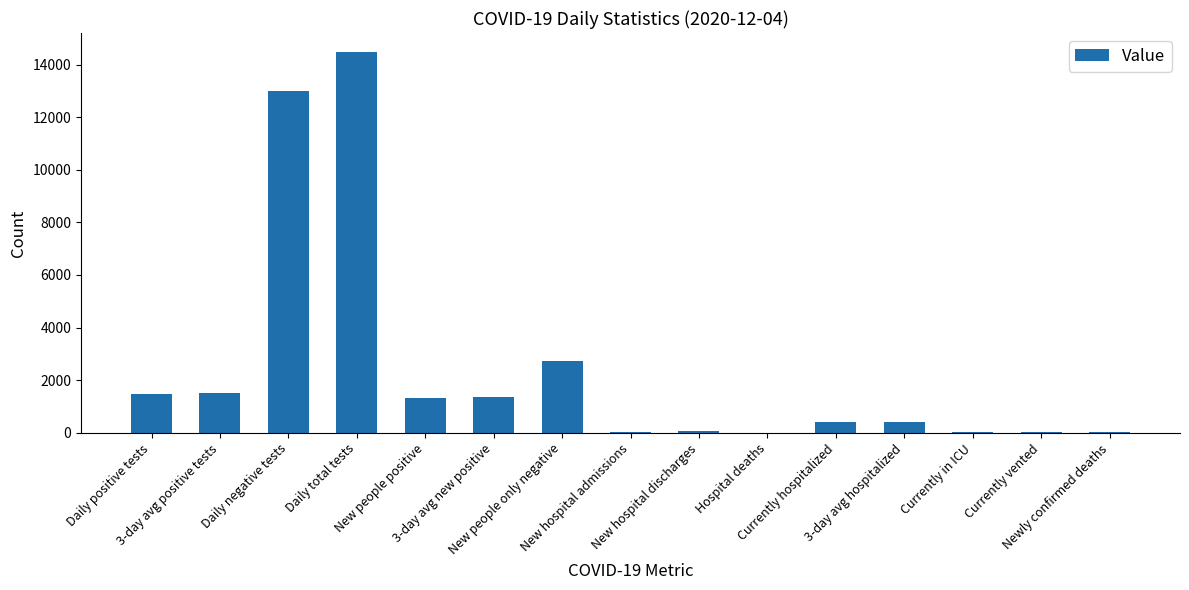

What is the greatest value displayed?

14478